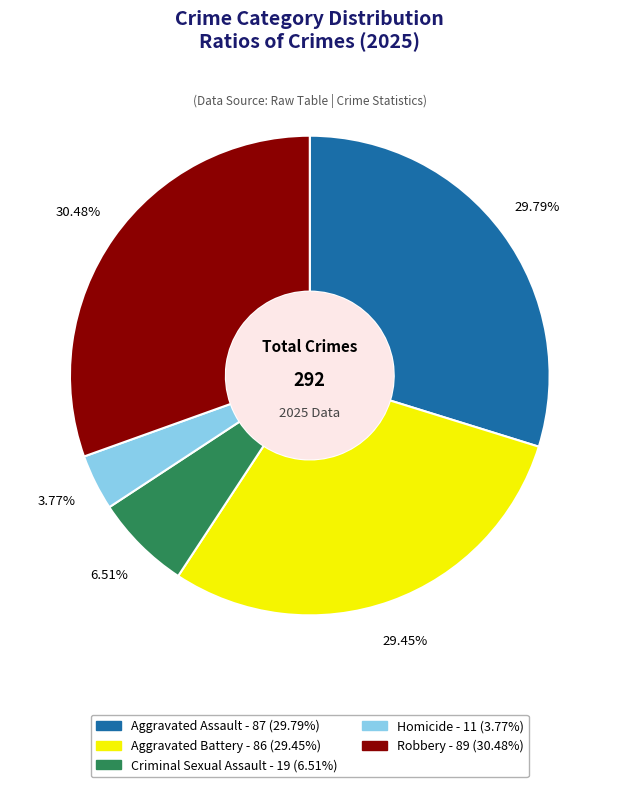

To the nearest percent, what is the difference between the Aggravated Battery and Robbery slice percentages?

1%